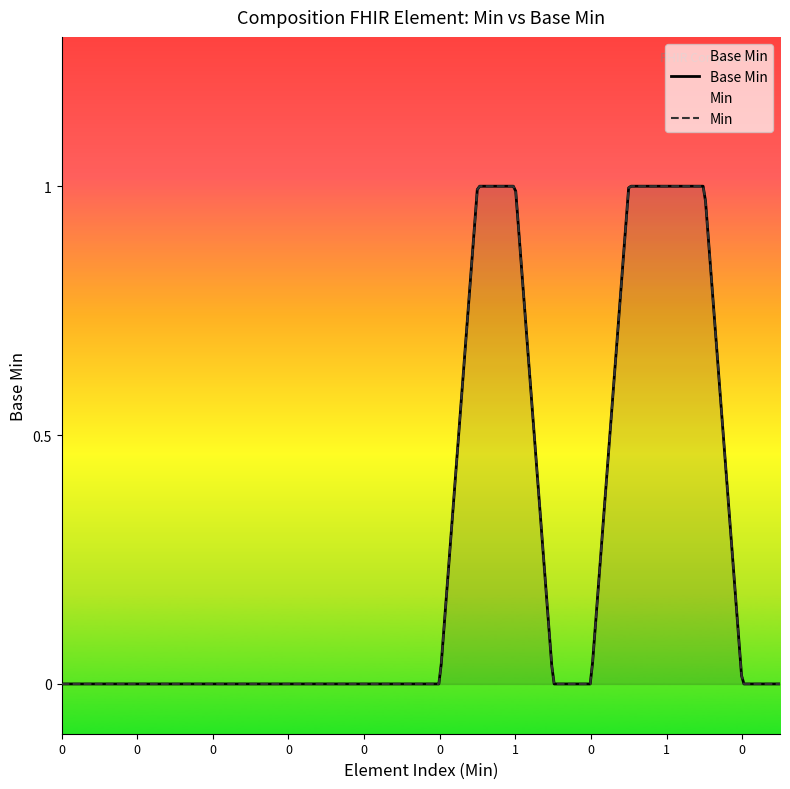

What is the greatest value displayed?

1